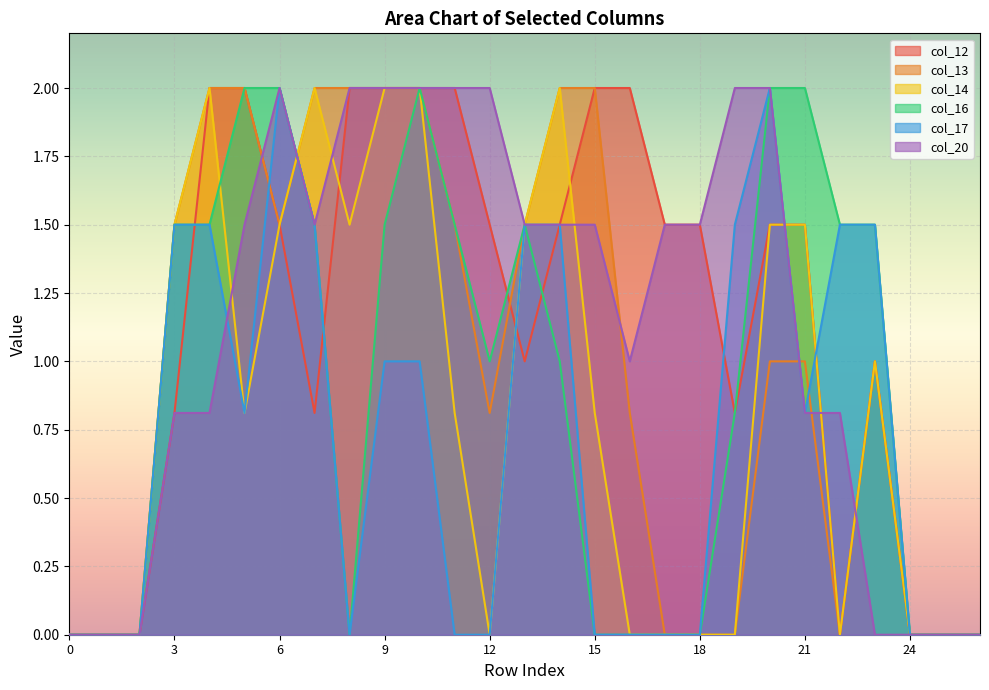

What is the maximum value for col_20?

2.0